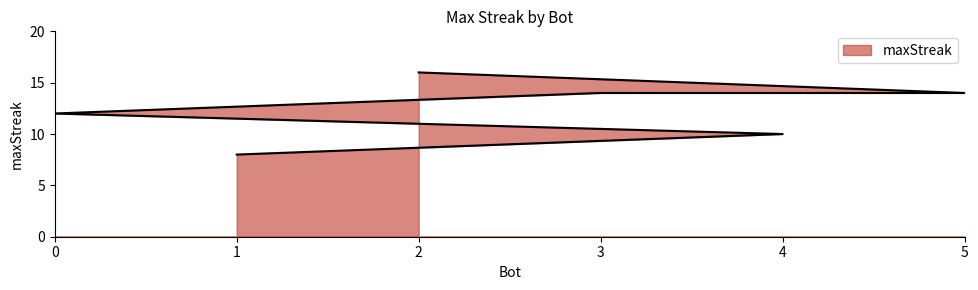

How many lines are shown in the chart?

1